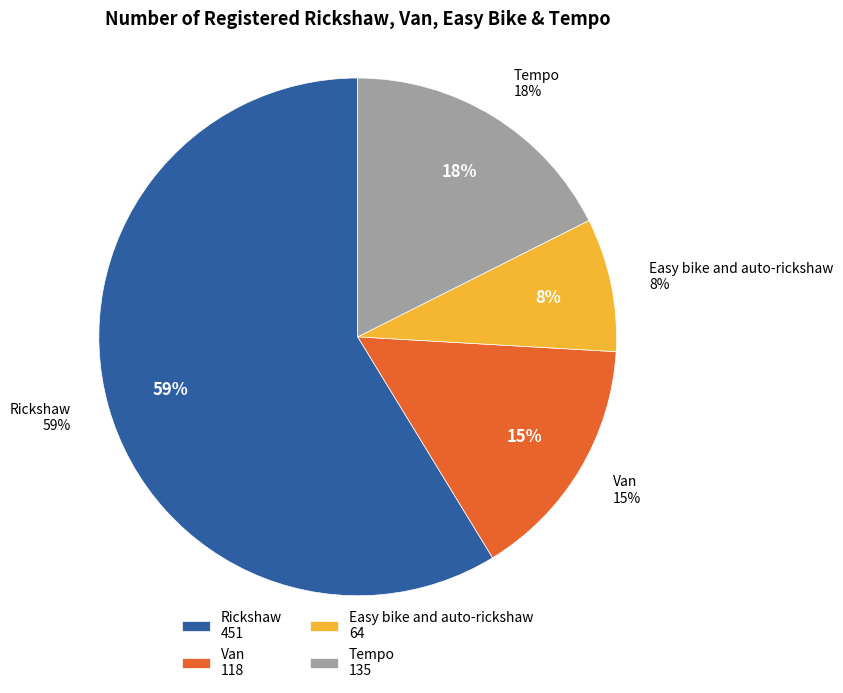

To the nearest percent, what is the difference between the Rickshaw and Tempo slice percentages?

41%